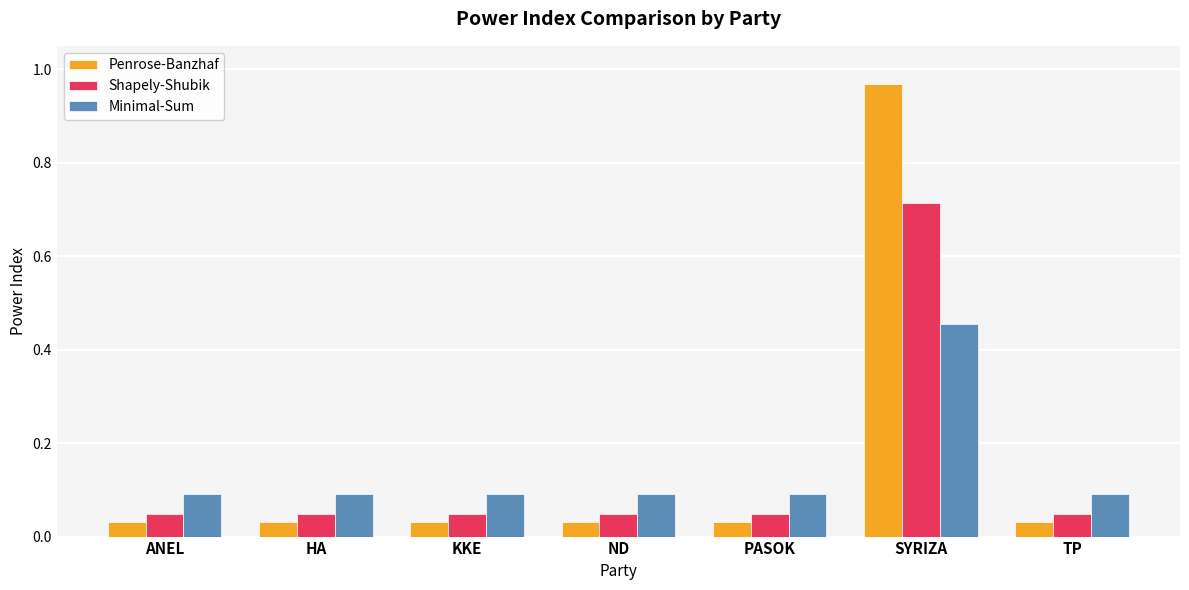

How many bars are there in each group?

3